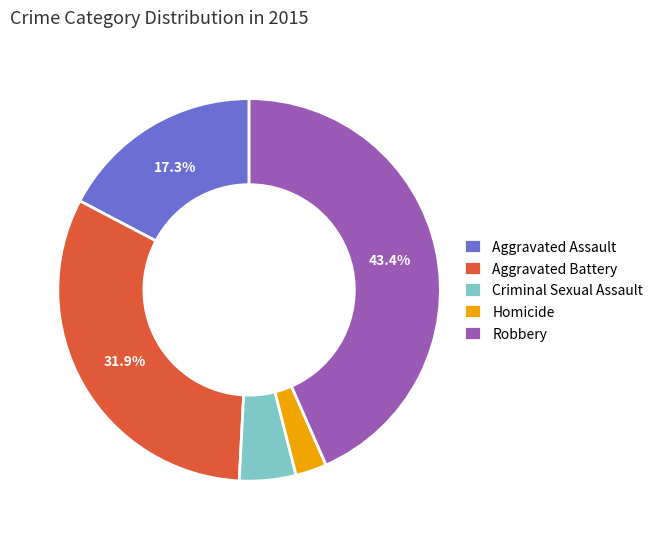

Rank the categories by value from lowest to highest.

Homicide, Criminal Sexual Assault, Aggravated Assault, Aggravated Battery, Robbery